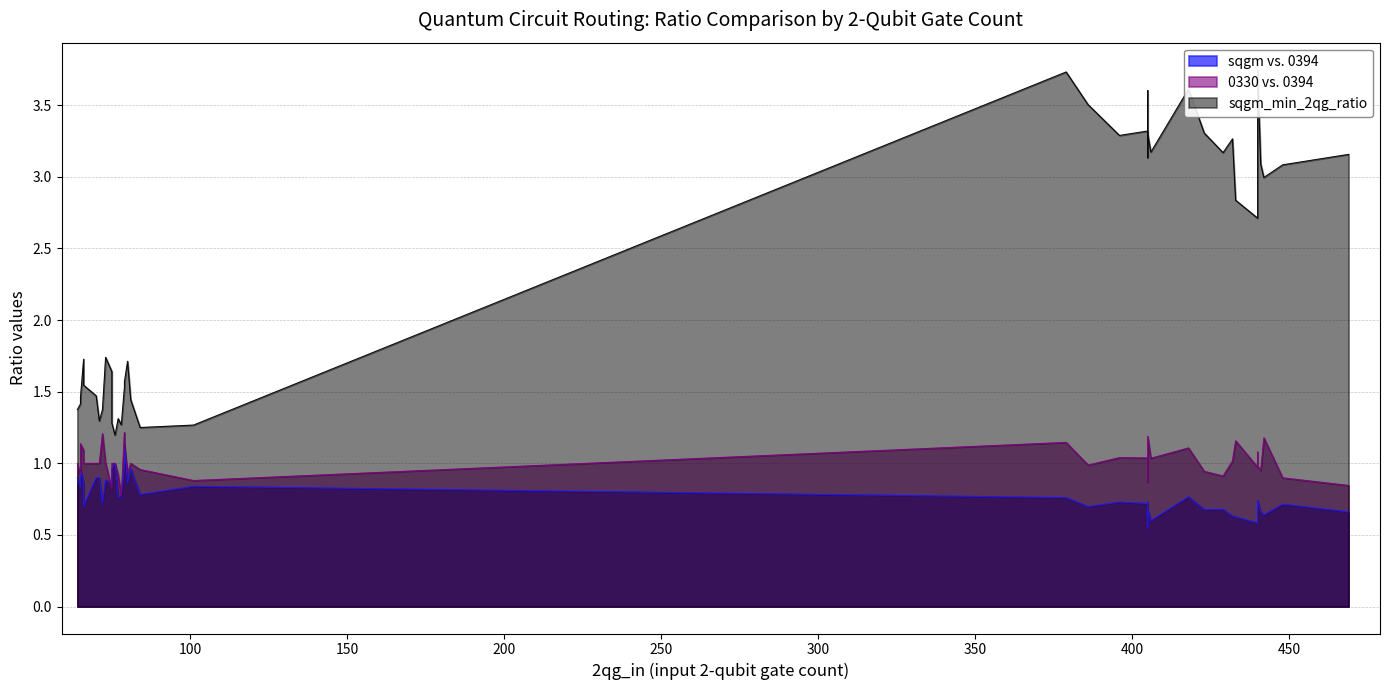

Read the sqgm_min_2qg_ratio value at 71.

1.3